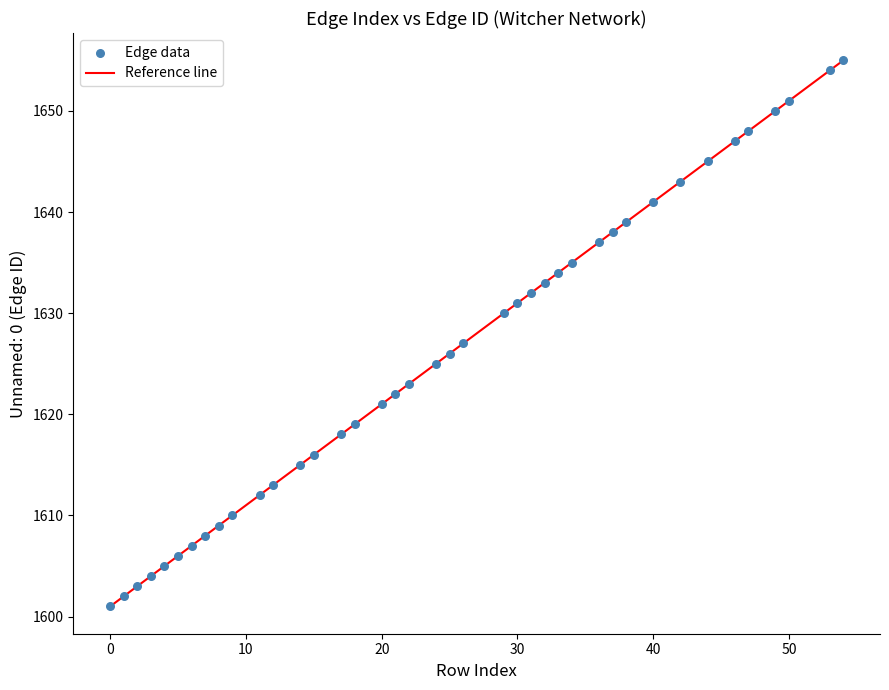

What is the difference between the maximum and minimum values?

54.0